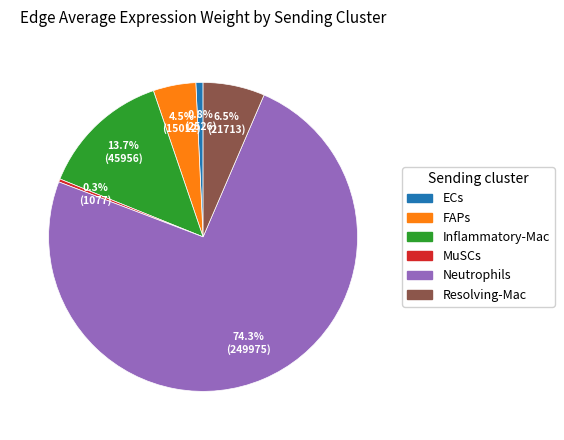

Is there any slice that represents more than half of the pie?

Yes